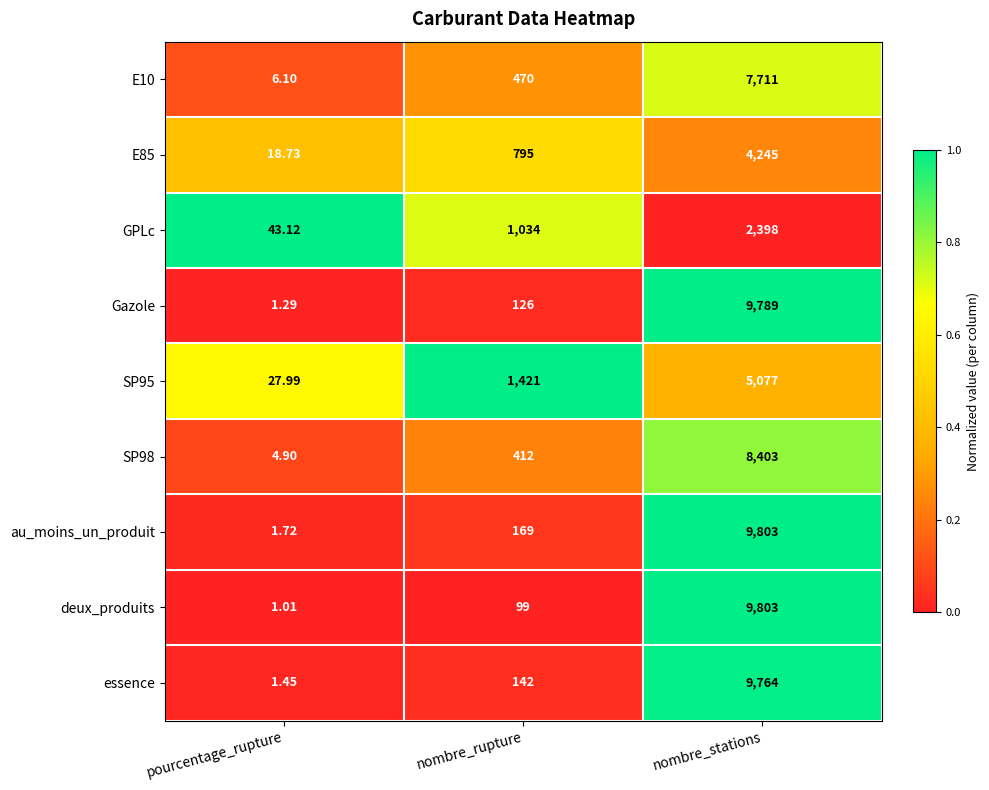

Where is E85 nearest to the value 2131?

nombre_rupture